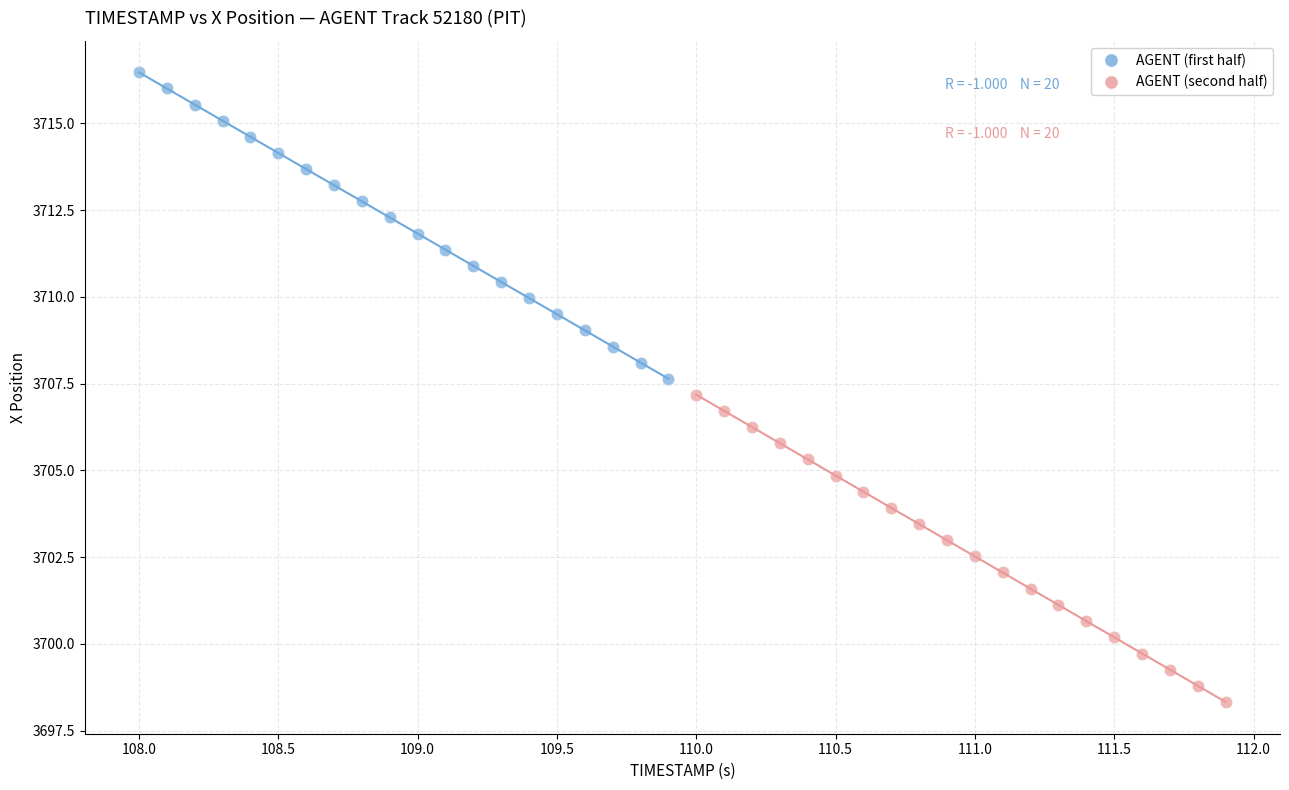

Which series reaches the minimum Y coordinate?

AGENT (second half)